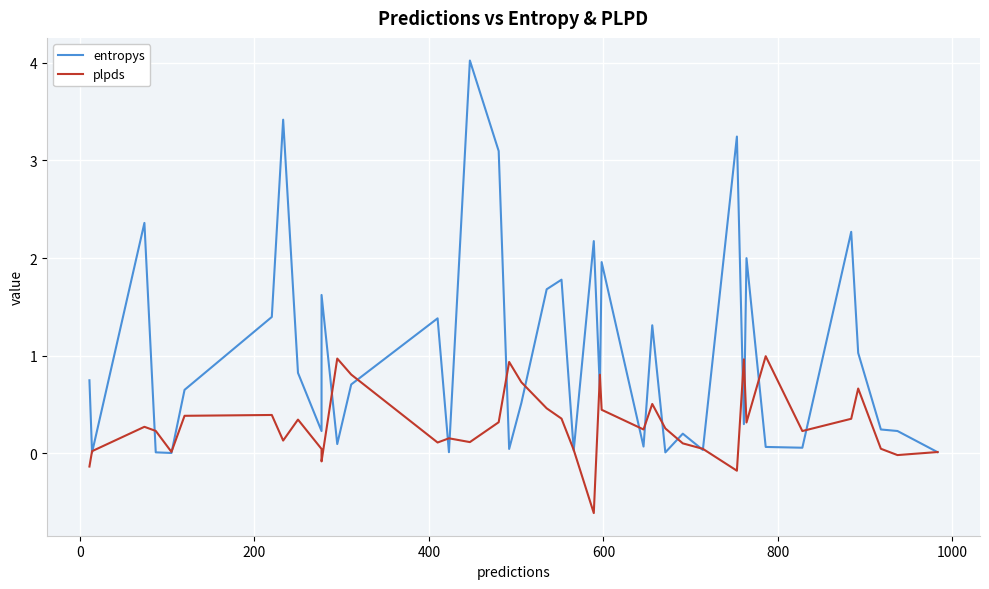

Reading left to right, transcribe all the data shown in this chart.

entropys: 0.7	0.0	2.4	0.0	0.0	0.6	1.4	3.4	0.8	0.2	1.6	0.1	0.7	1.4	0.0	4.0	3.1	0.0	0.5	1.7	1.8	0.0	2.2	0.6	2.0	0.1	1.3	0.0	0.2	0.0	3.2	0.3	2.0	0.1	0.1	2.3	1.0	0.2	0.2	0.0
plpds: -0.1	0.0	0.3	0.2	0.0	0.4	0.4	0.1	0.3	0.0	-0.1	1.0	0.8	0.1	0.2	0.1	0.3	0.9	0.7	0.5	0.4	0.0	-0.6	0.8	0.4	0.2	0.5	0.3	0.1	0.0	-0.2	1.0	0.3	1.0	0.2	0.4	0.7	0.0	-0.0	0.0